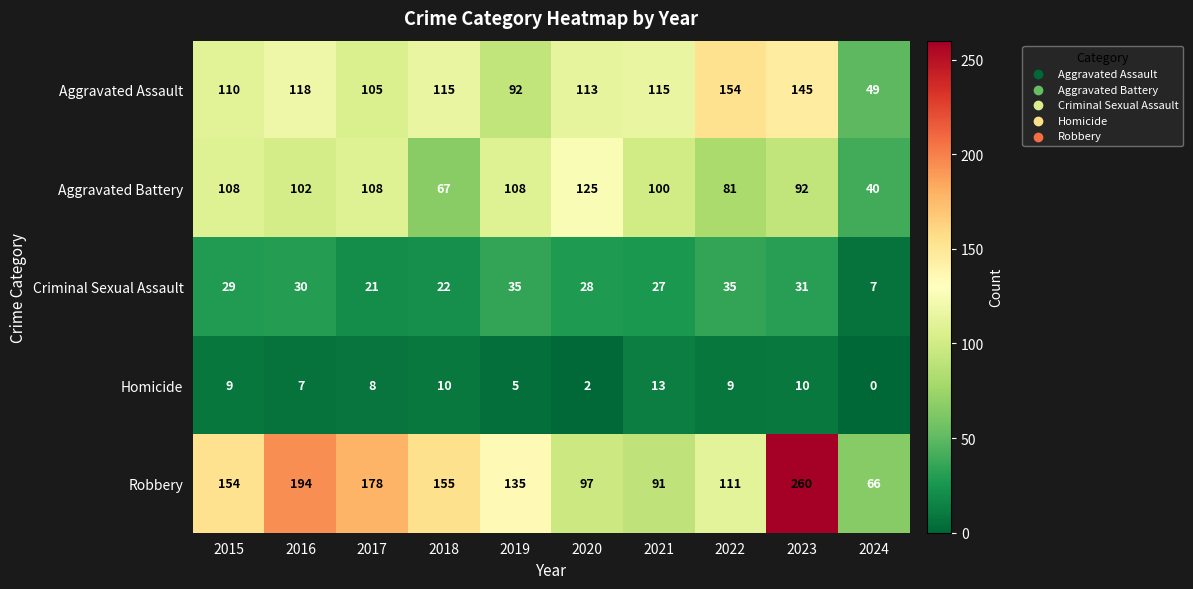

How many distinct data groups are displayed?

5